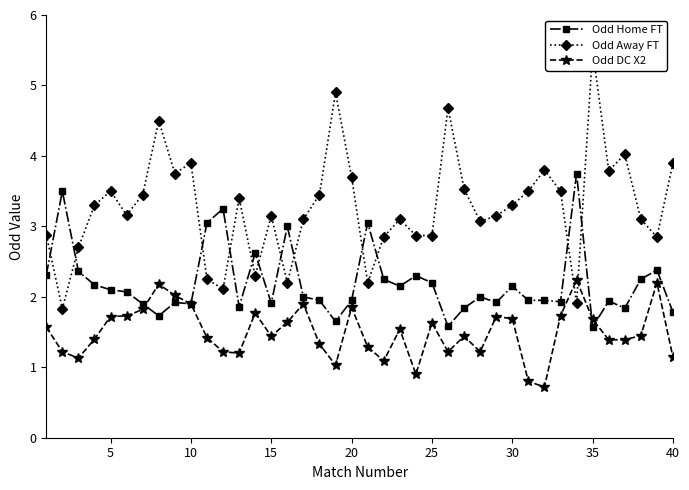

True or false: Odd Away FT and Odd DC X2 cross at least once.

True